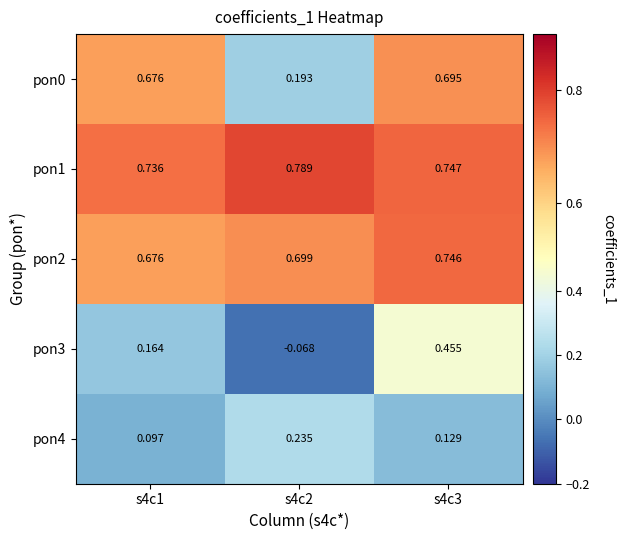

Is the value of pon0 at s4c2 greater than the value of pon2 at s4c1?

No